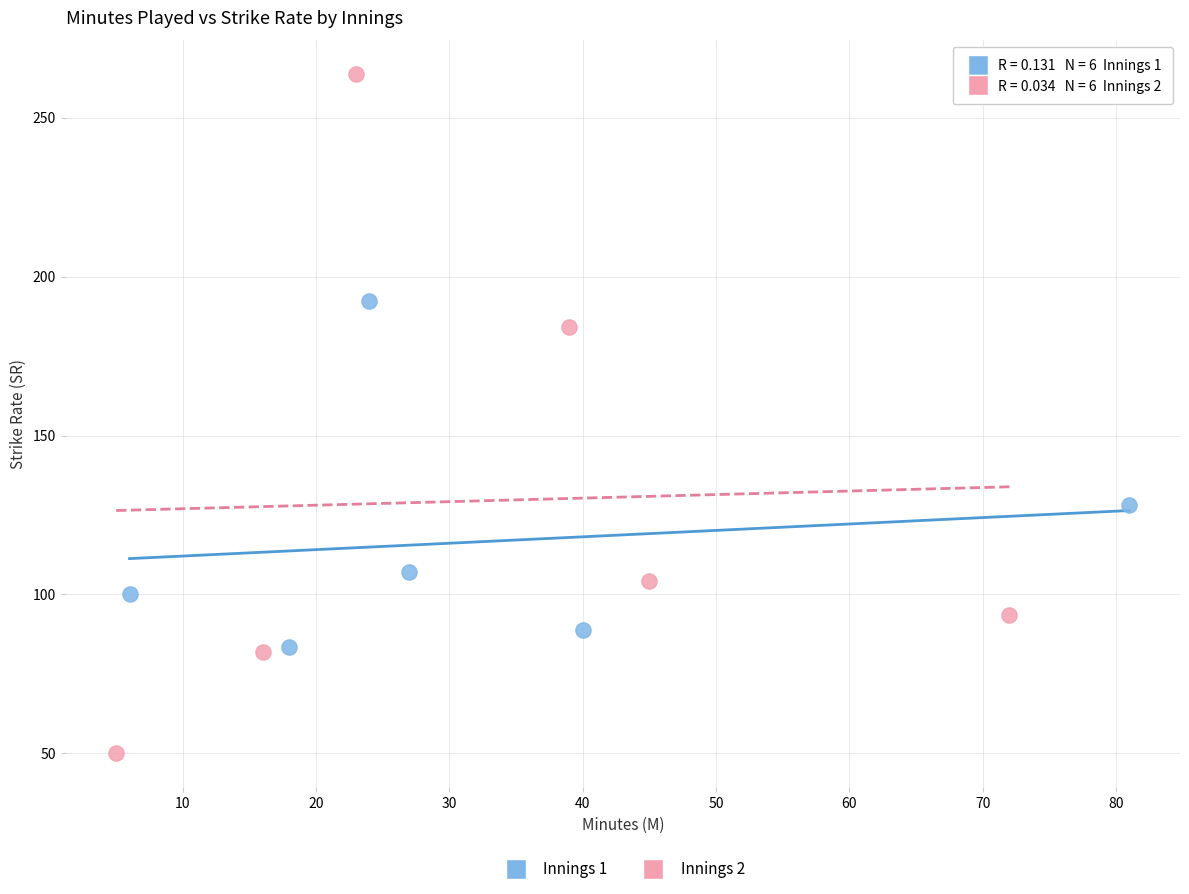

Which series reaches the minimum Y coordinate?

Innings 2